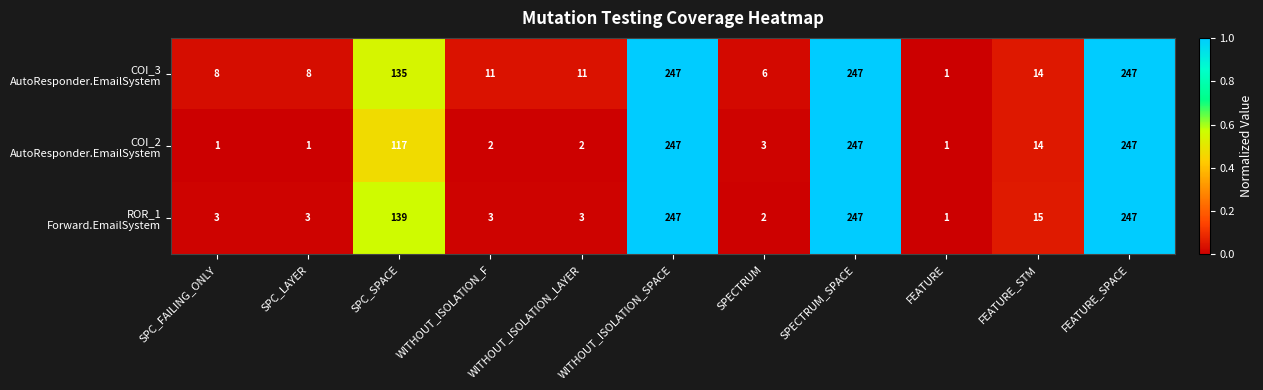

What is the spread (max minus min) of values at SPC_FAILING_ONLY?

7